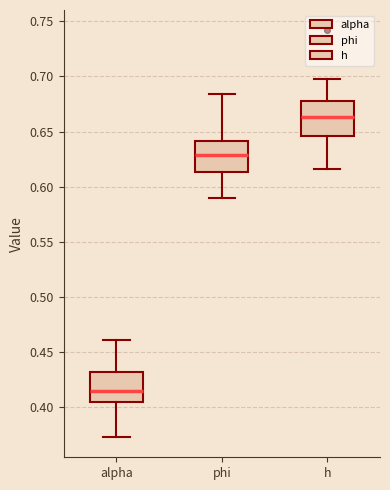

Reading left to right, transcribe this box plot: for each box, give where its median line is, the range the box spans, and where its two whiskers end, as read against the y-axis. The values are not printed on the chart, so give them approximately, as read against the axis.

alpha: median 0.415, box 0.405 to 0.435, whiskers 0.375 to 0.460
phi: median 0.630, box 0.615 to 0.640, whiskers 0.590 to 0.685
h: median 0.665, box 0.645 to 0.680, whiskers 0.615 to 0.700